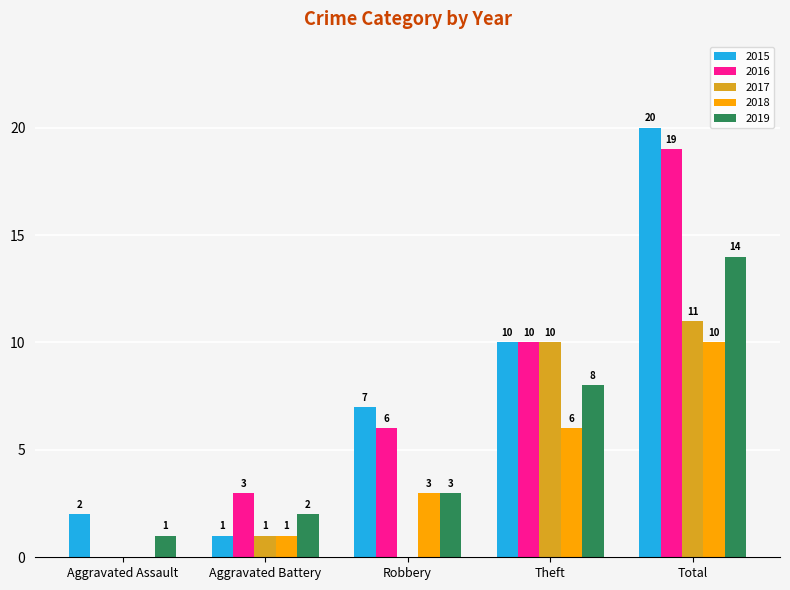

Is the value of 2017 at Aggravated Battery greater than the value of 2015 at Robbery?

No